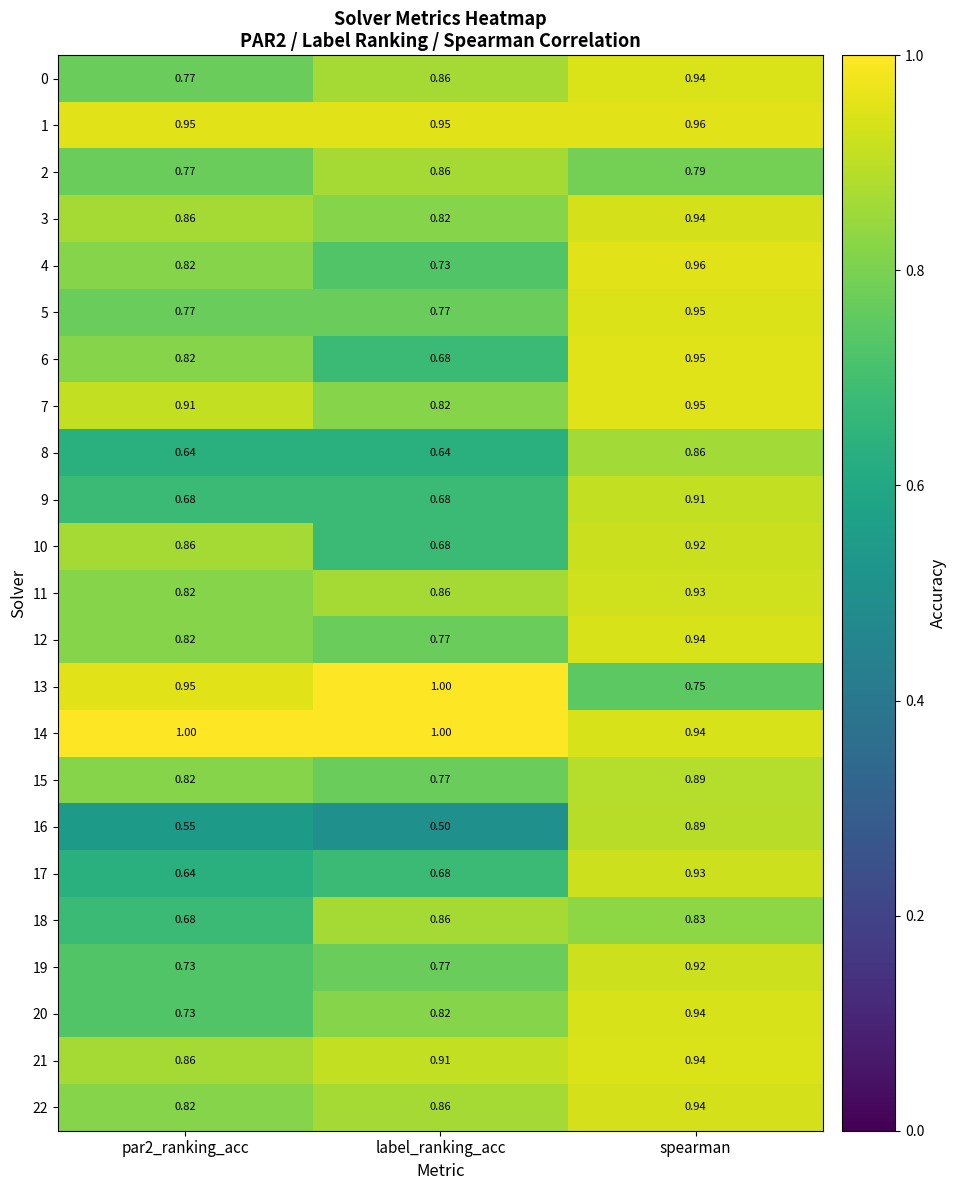

Which series has the largest total across all categories?

14